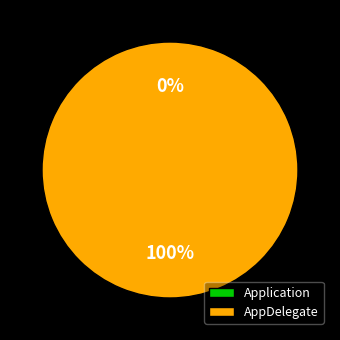

Does any single category account for the majority?

Yes